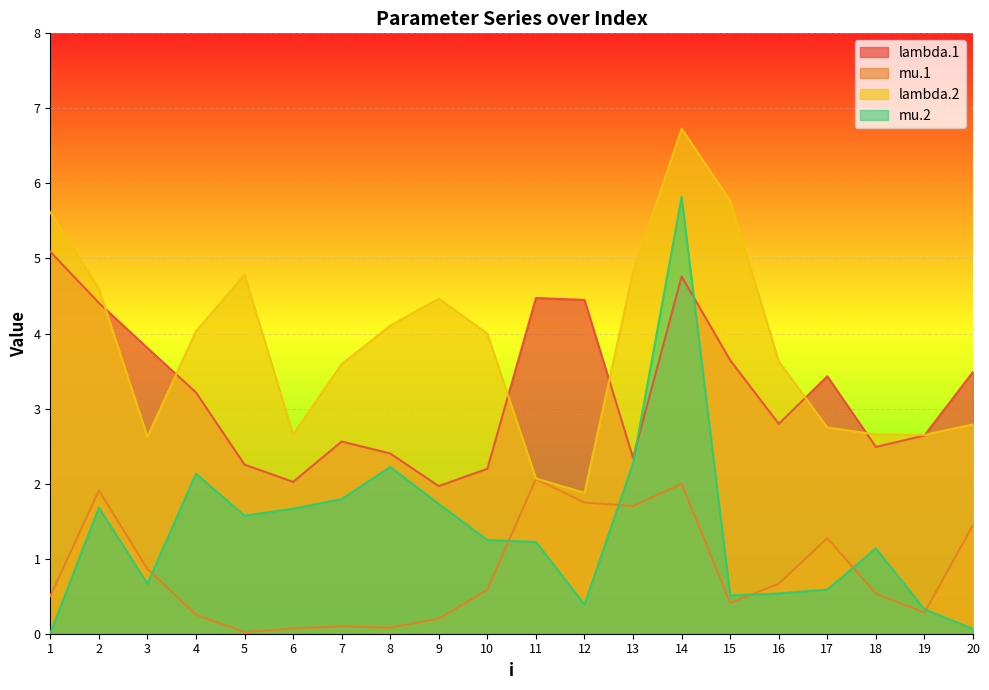

What is the sum of all lambda.2 values?

76.2